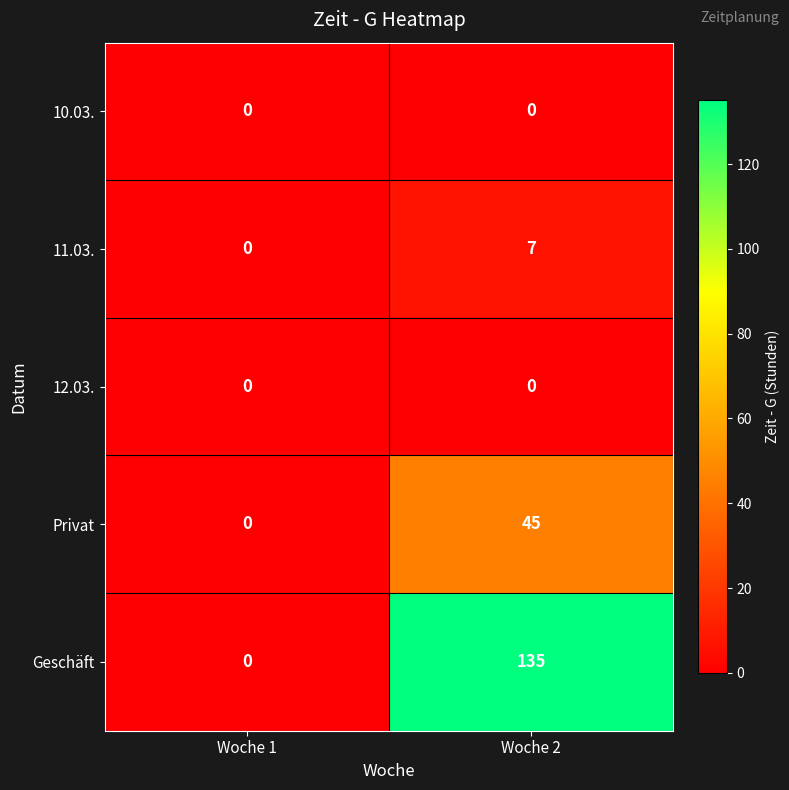

True or false: 11.03. has a value of 7 at Woche 2.

True